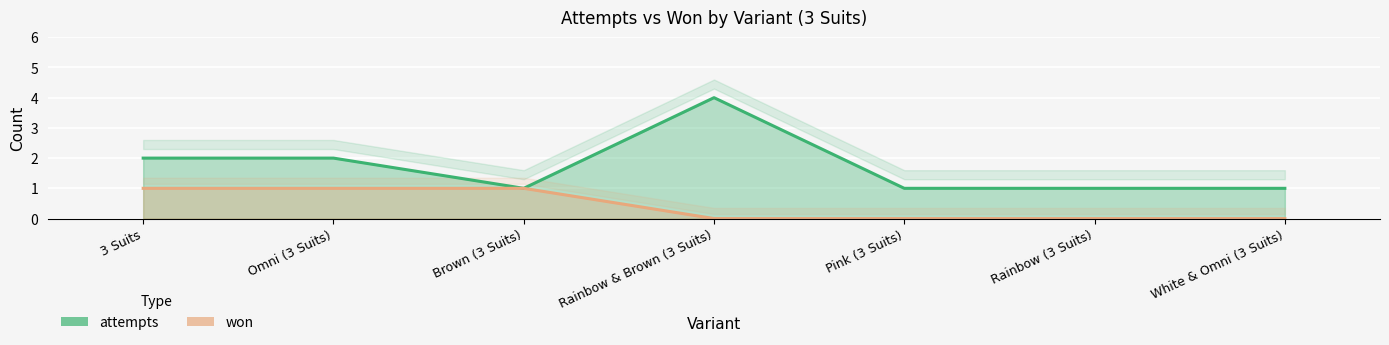

What position from the right is 3 Suits?

7